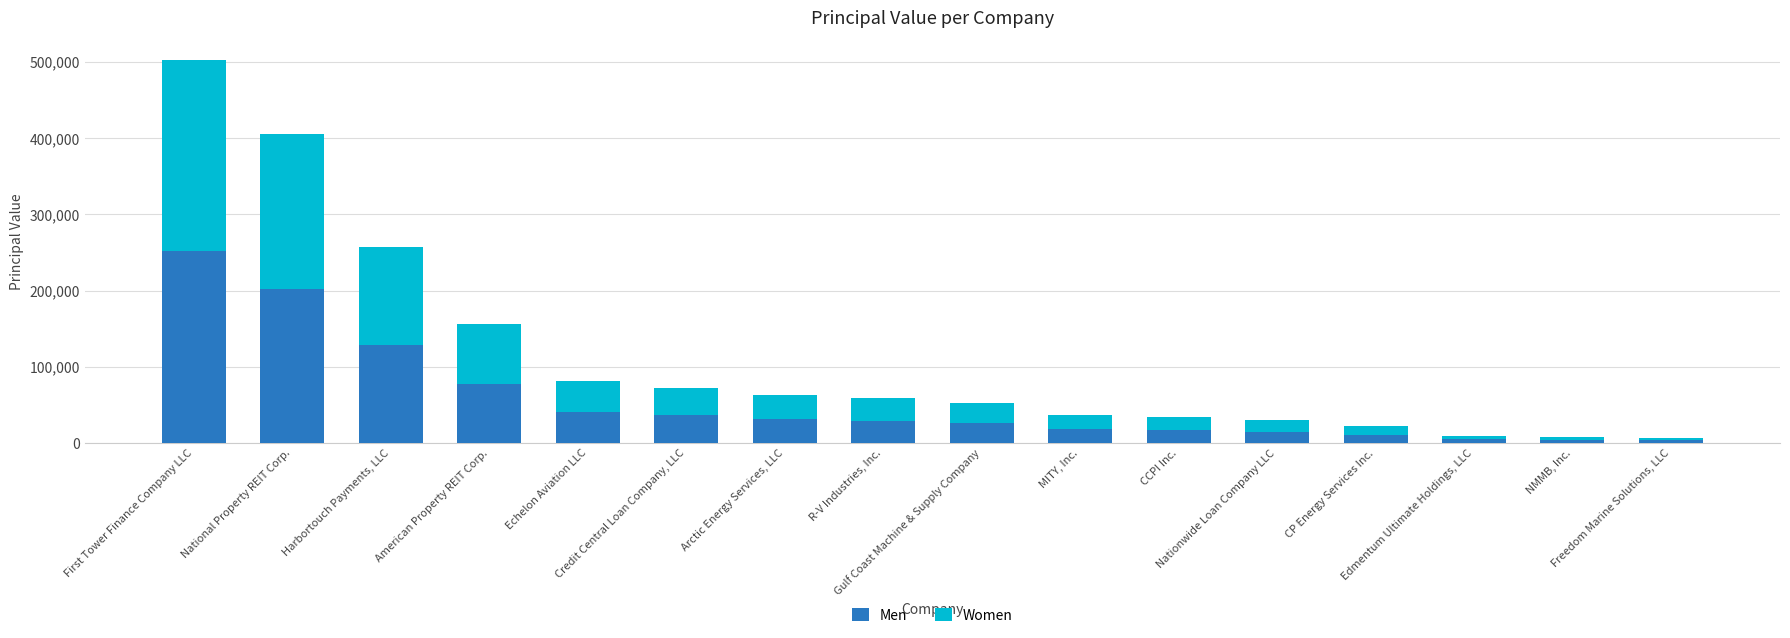

At which label is Men closest to 127539?

Harbortouch Payments, LLC